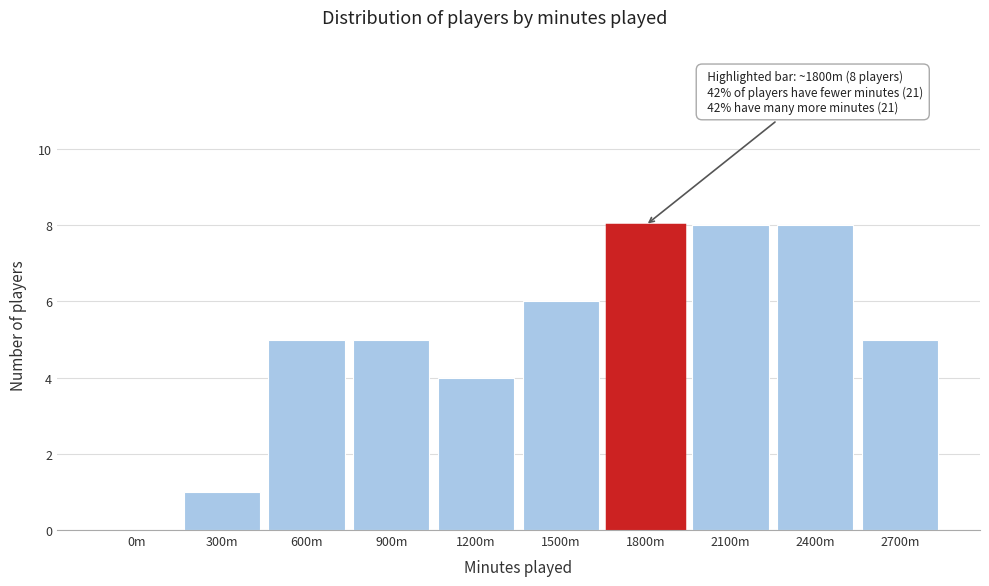

Reading left to right, transcribe all the data shown in this chart.

0m=0	300m=1	600m=5	900m=5	1200m=4	1500m=6	1800m=8	2100m=8	2400m=8	2700m=5